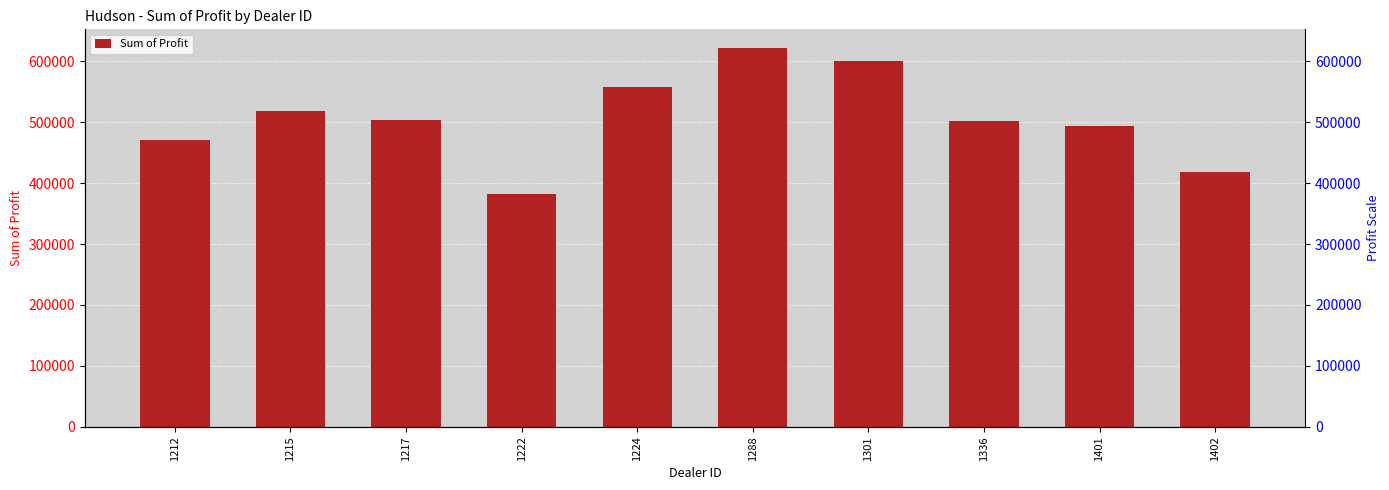

Does the chart contain any negative values?

No